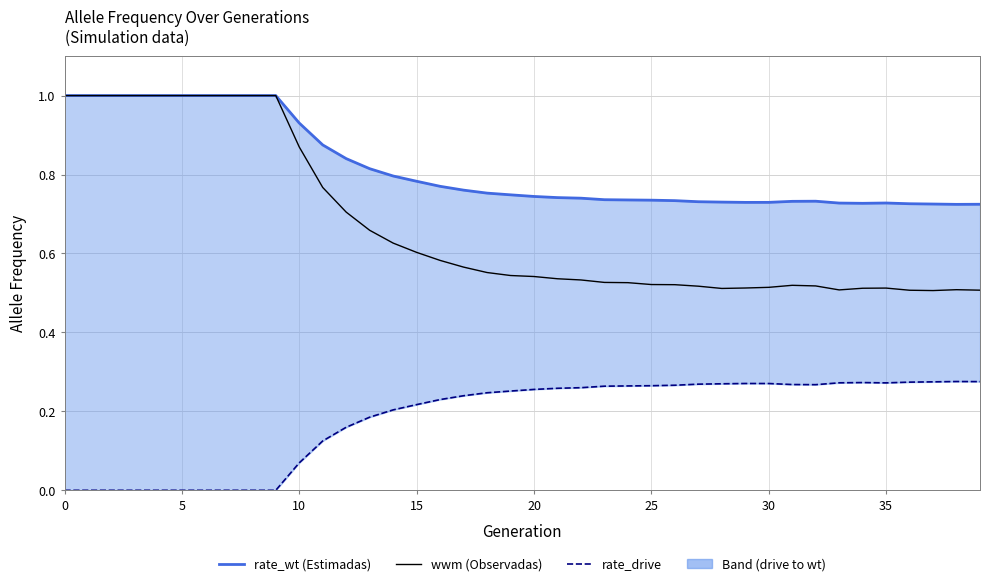

At how many categories does at least one series exceed 0?

40